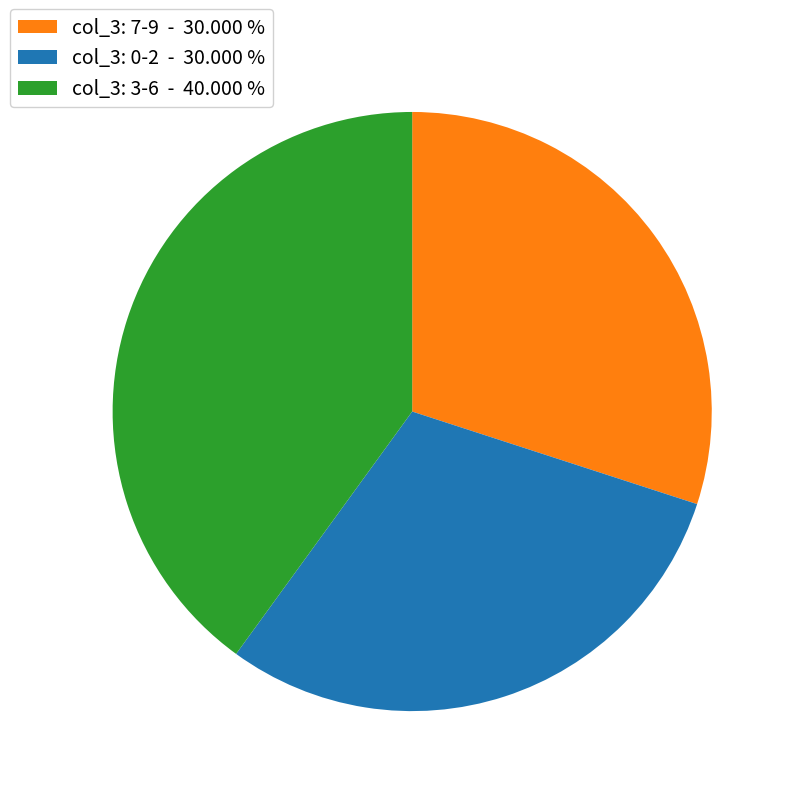

Which slice is the largest?

col_3: 3-6 - 40.000 %